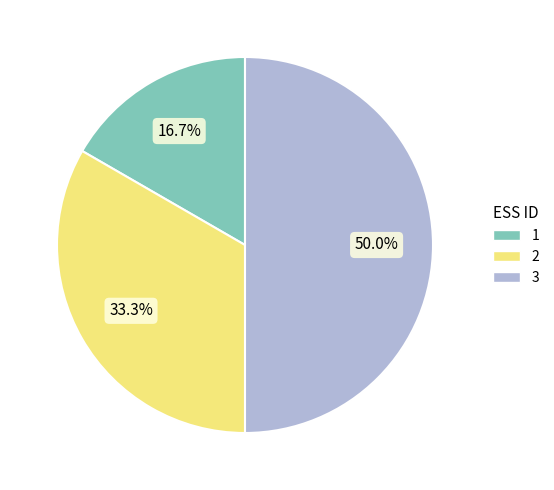

Between 3 and 1, which is larger?

3